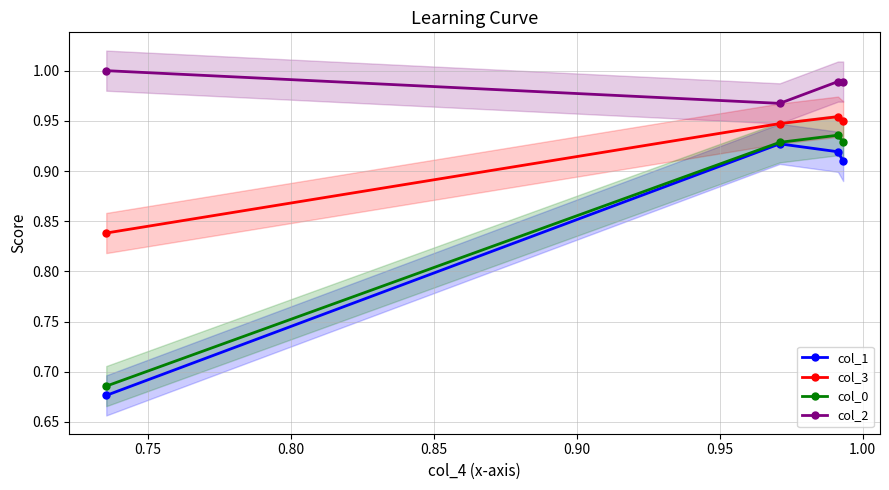

How many col_1 values are between 0 and 1?

4